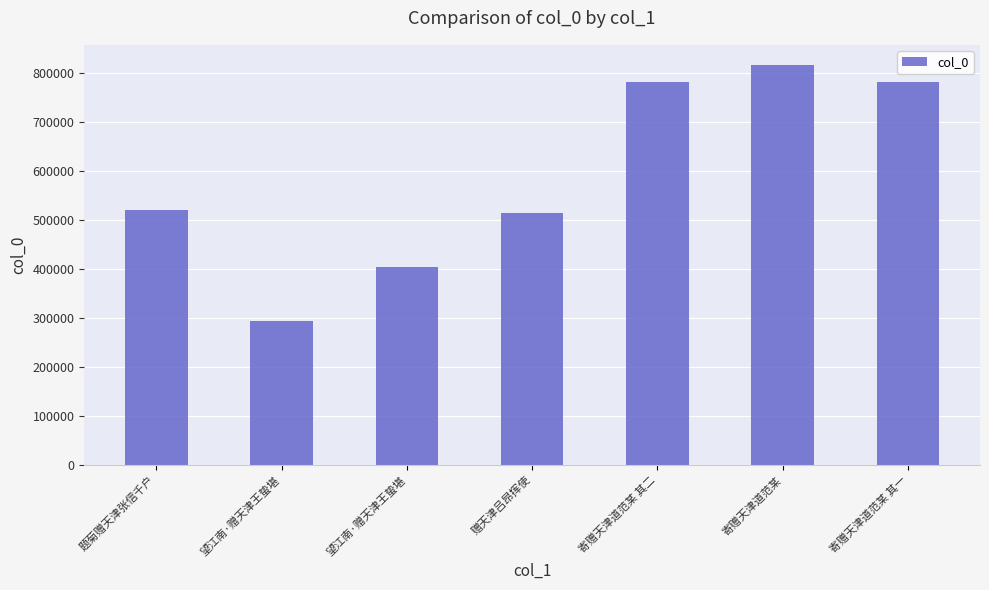

Are the bars grouped side by side (vs. stacked)?

No